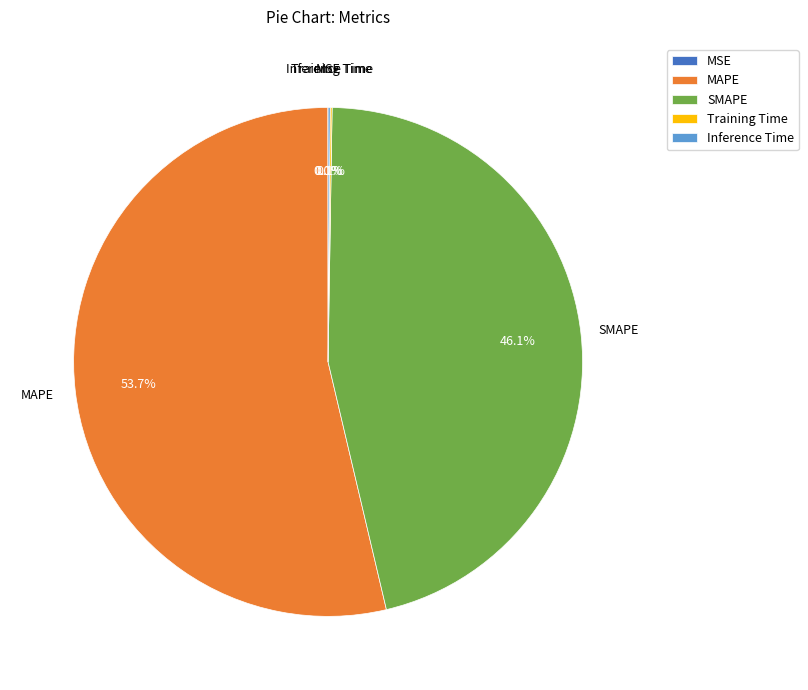

Which slice represents more than half of the pie?

MAPE